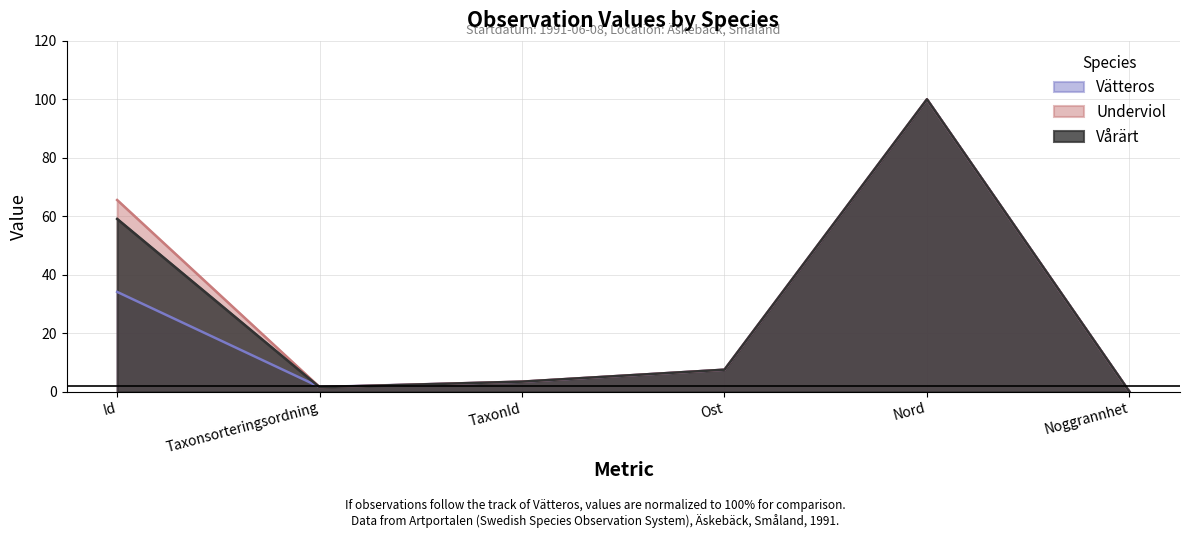

List the series in order of their overall mean, highest first.

Underviol, Vårärt, Vätteros